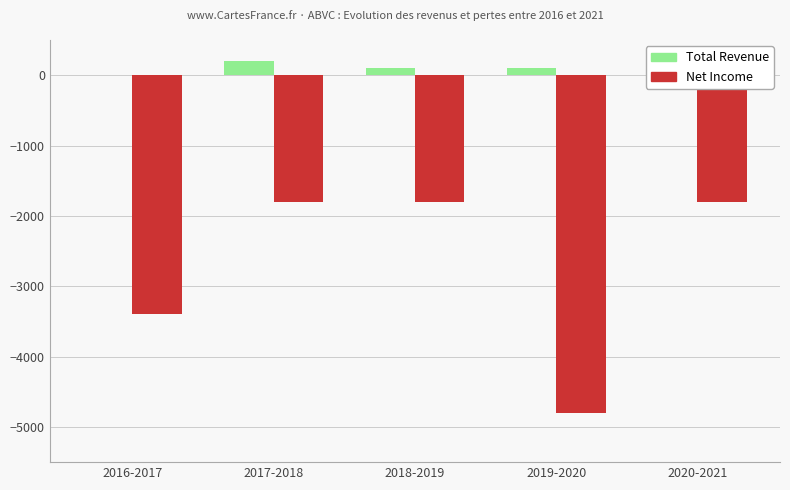

What value does the Total Revenue series have at 2017-2018?

200